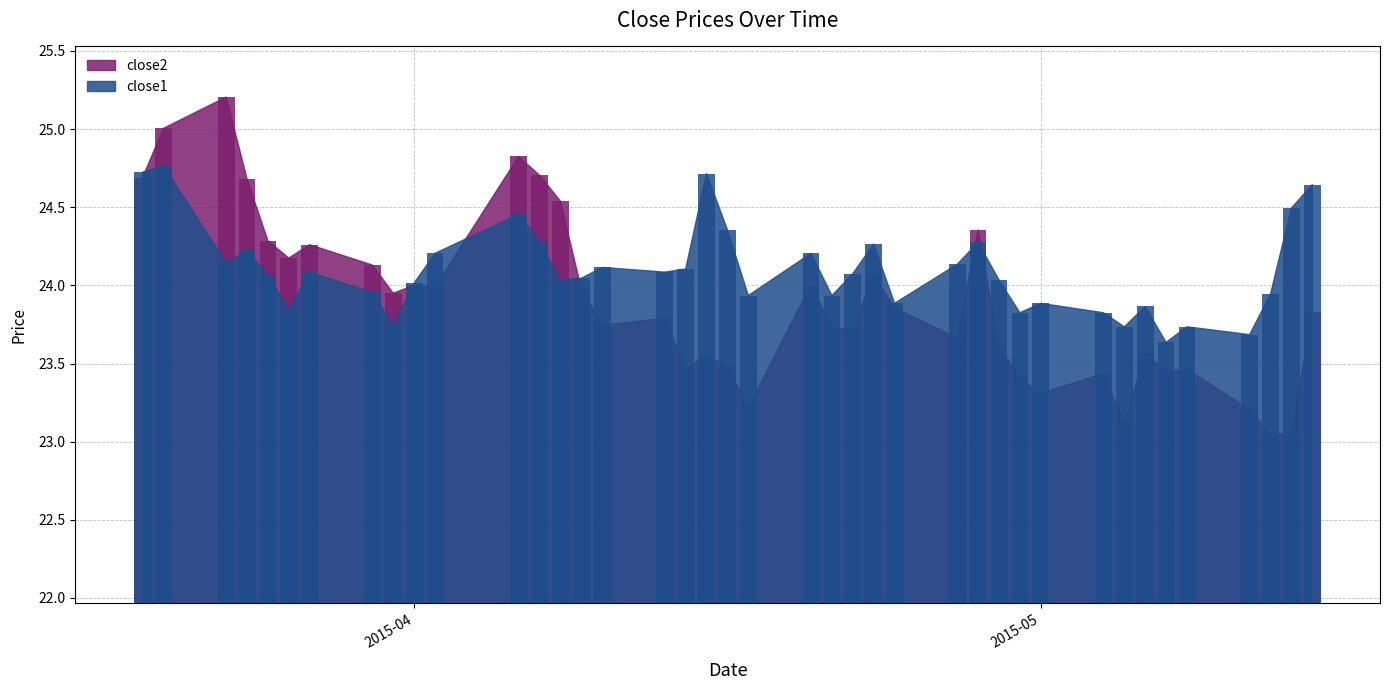

How many bars are there in total?

80